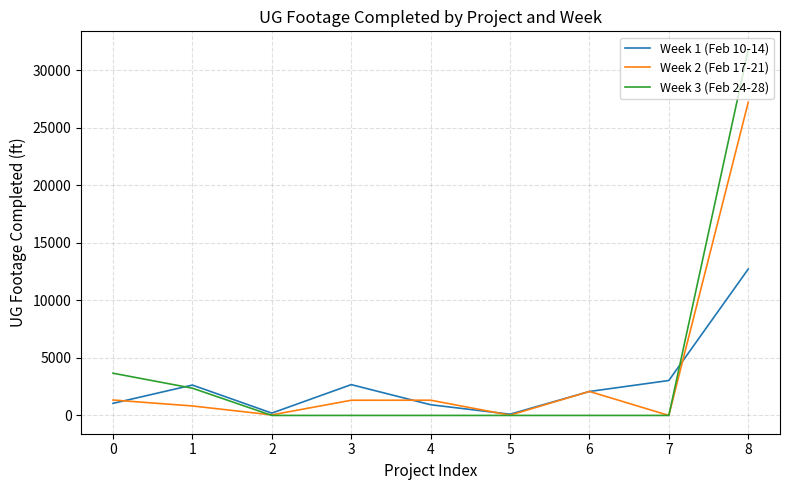

Is it true that Week 1 (Feb 10-14) equals 1049 at 0?

True